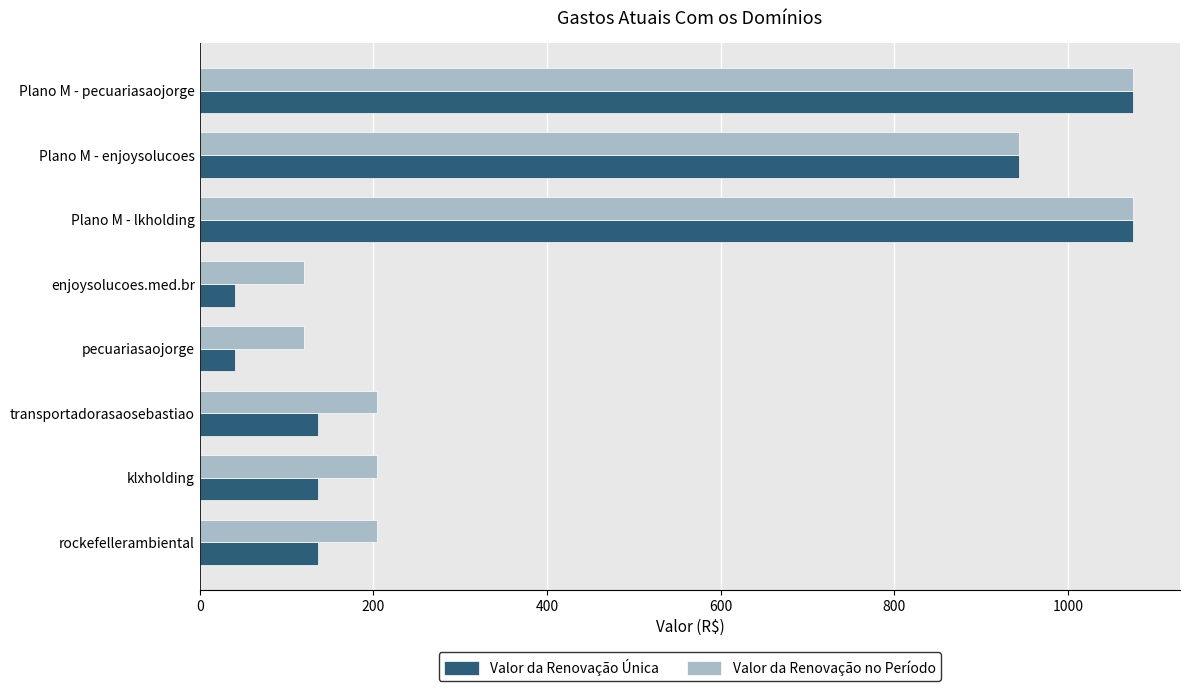

How many series are shown in this chart?

2